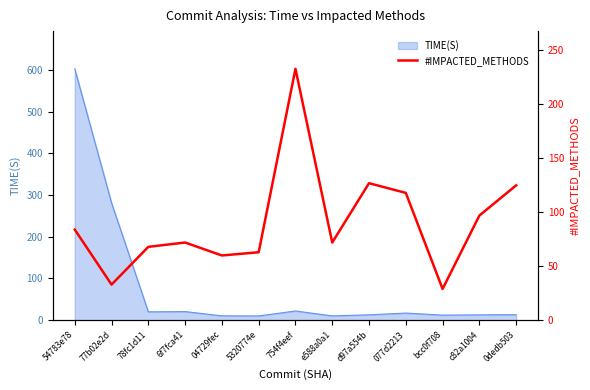

Where is the data nearest to the value 131?

d97a554b